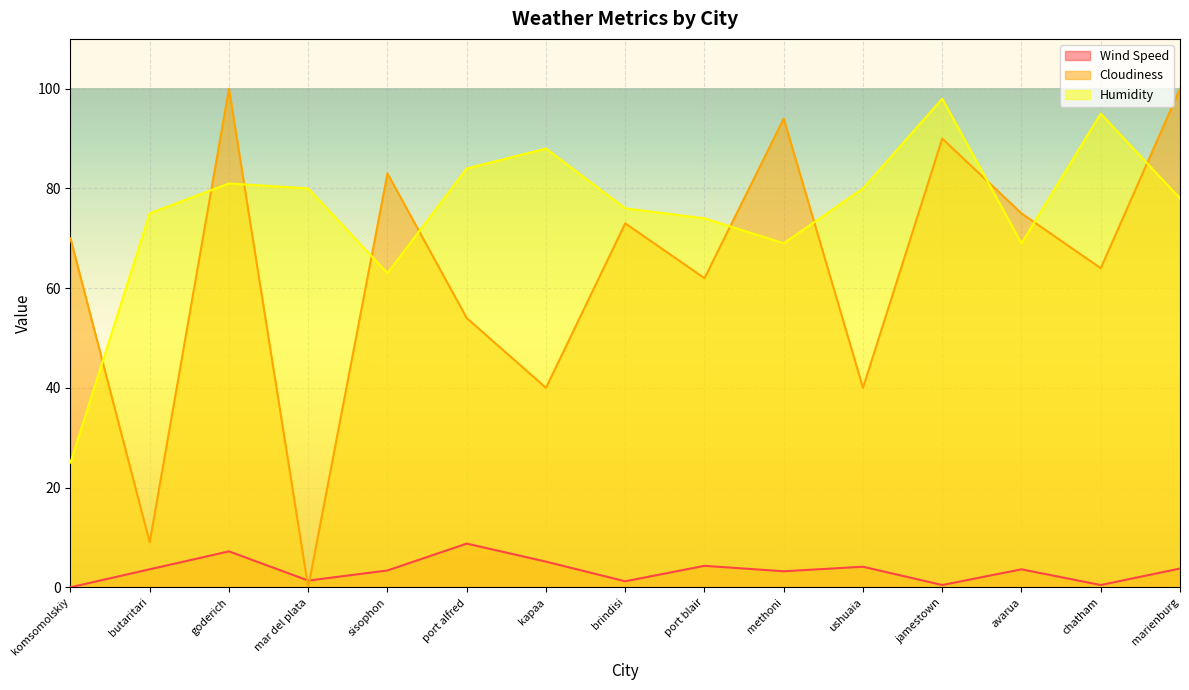

What is the difference between the Humidity values at mar del plata and methoni?

11.0